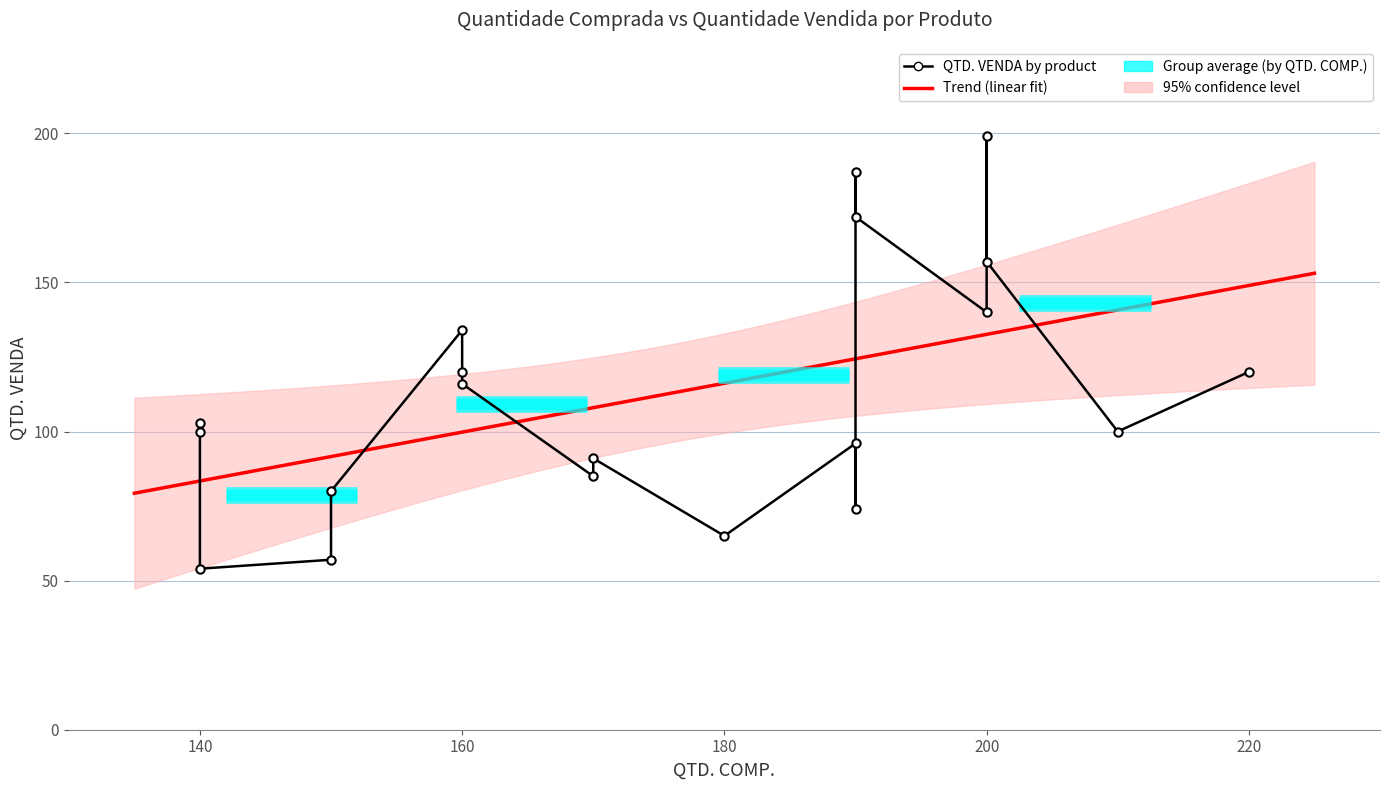

True or false: there are more than 2 points higher than both neighbors.

True